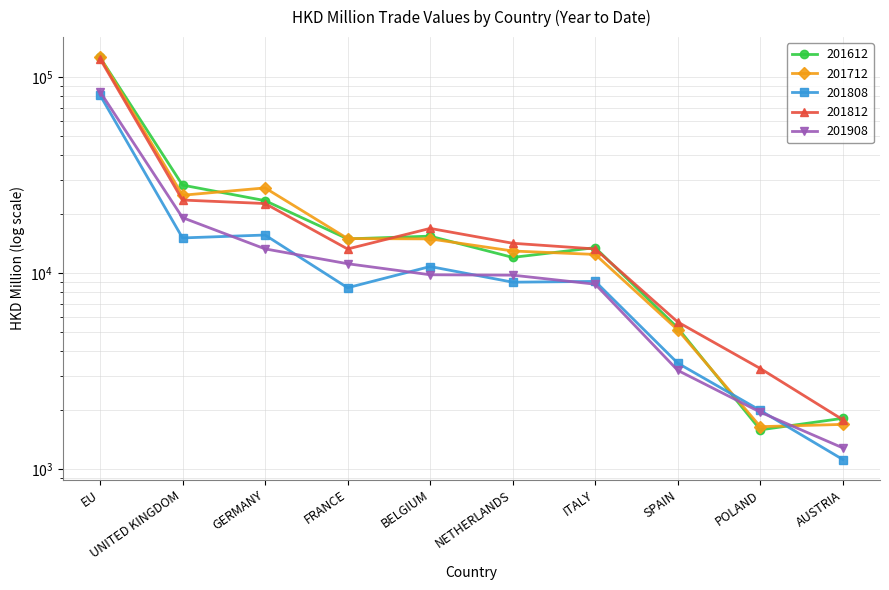

At which category does 201612 reach its first local peak?

BELGIUM